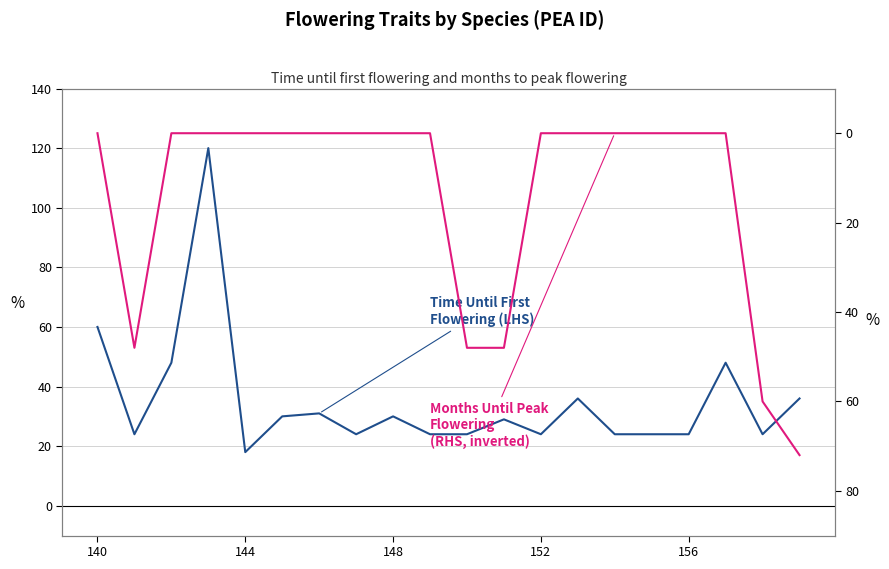

Between 140 and 17, which is larger?

140